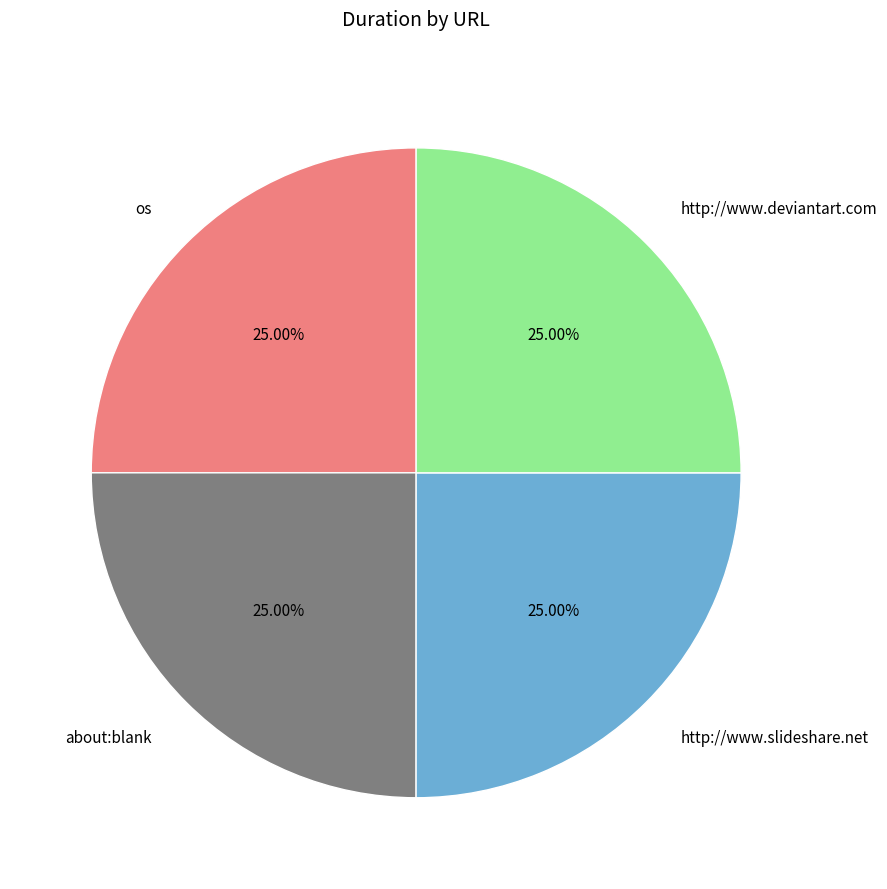

Is it true that os is 16% of the pie?

False